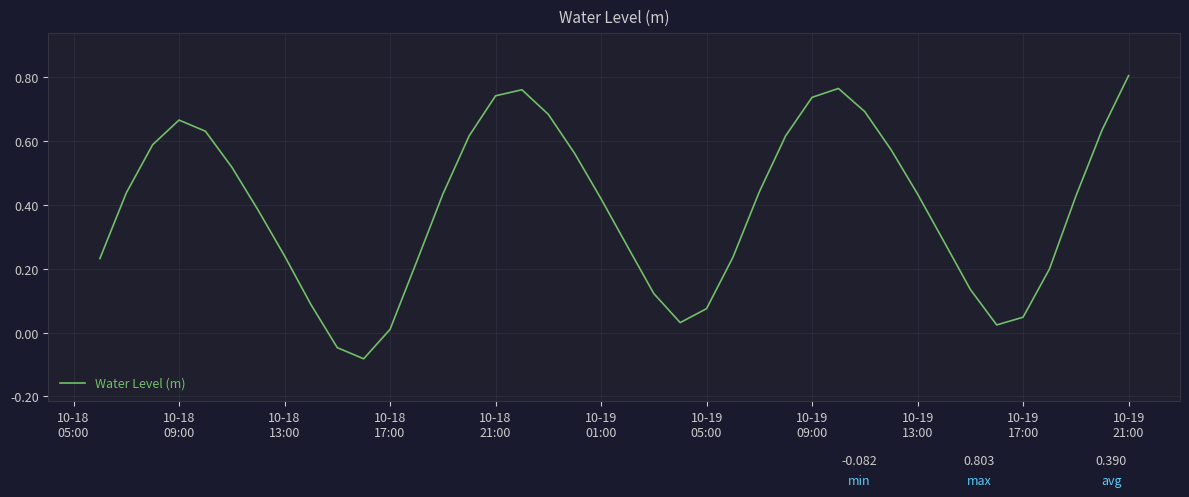

How many values are below zero?

2